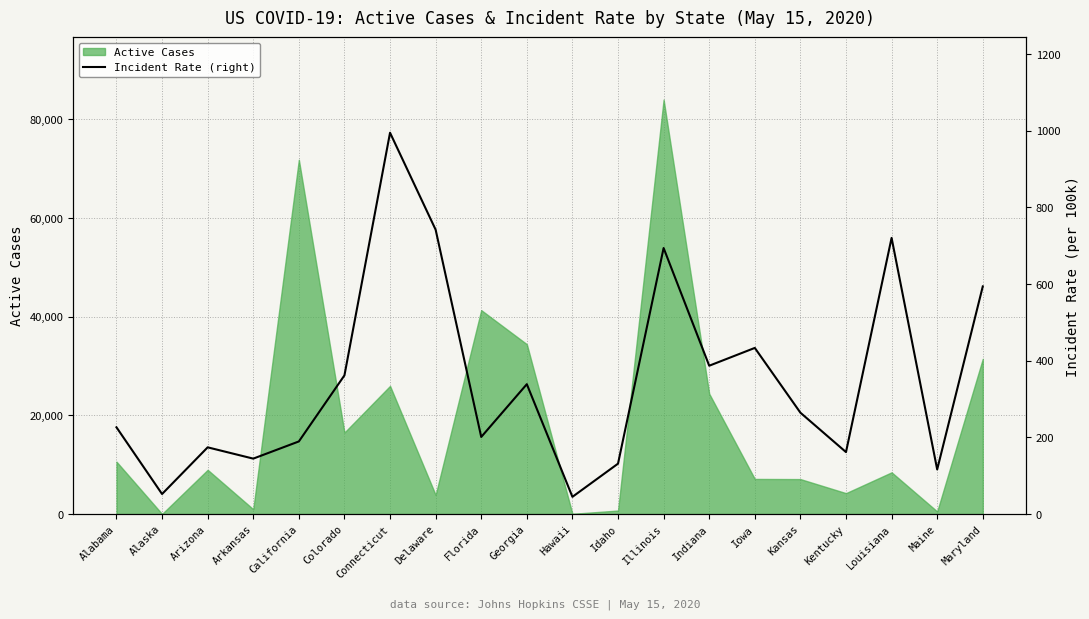

What is the label of the 5th point from the right?

Kansas